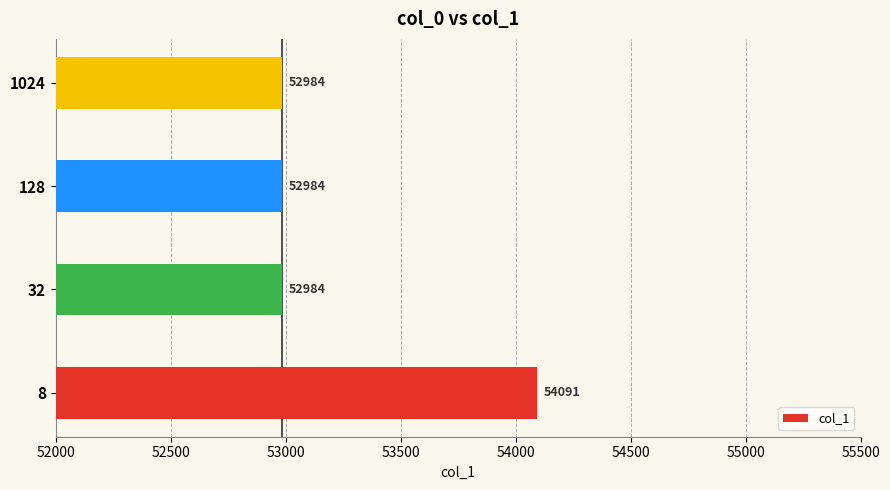

Which category has the highest value across all series?

8